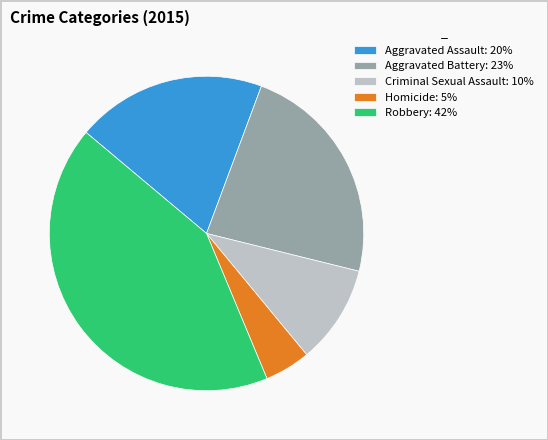

Count the number of slices in the pie.

5